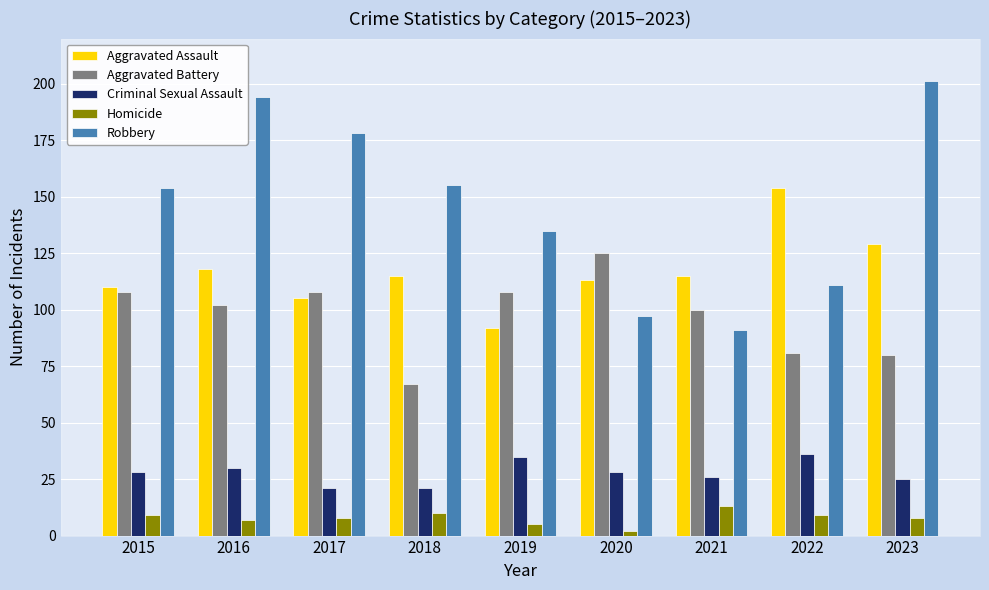

How many data points in Robbery are less than 154?

4